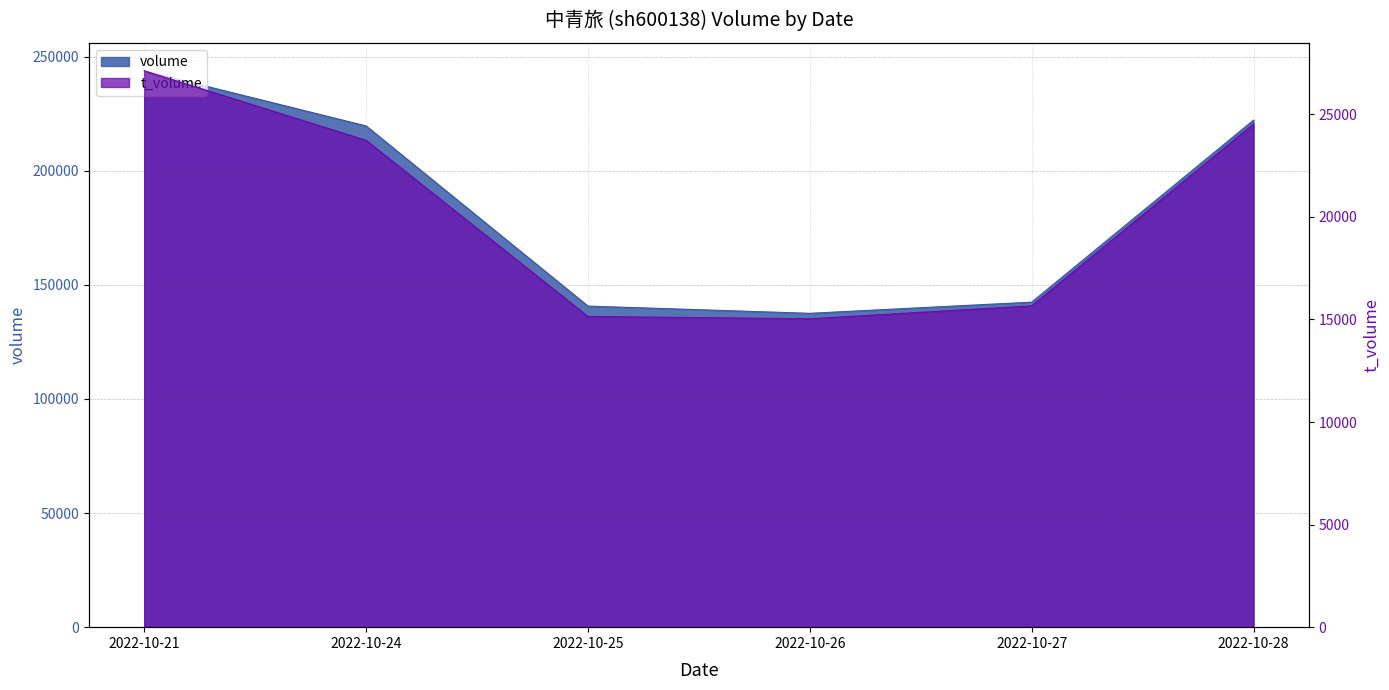

Which series has the largest total across all categories?

volume